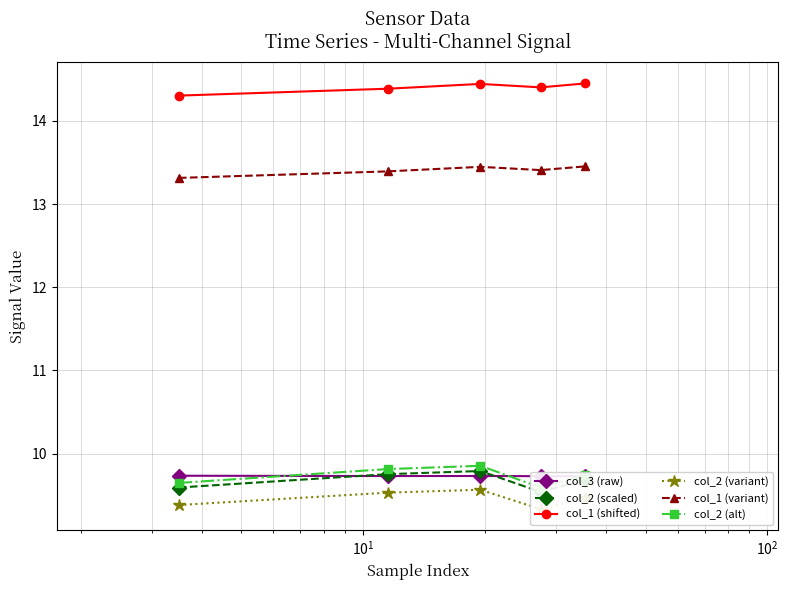

What is the sum of all col_2 (scaled) values?

48.4